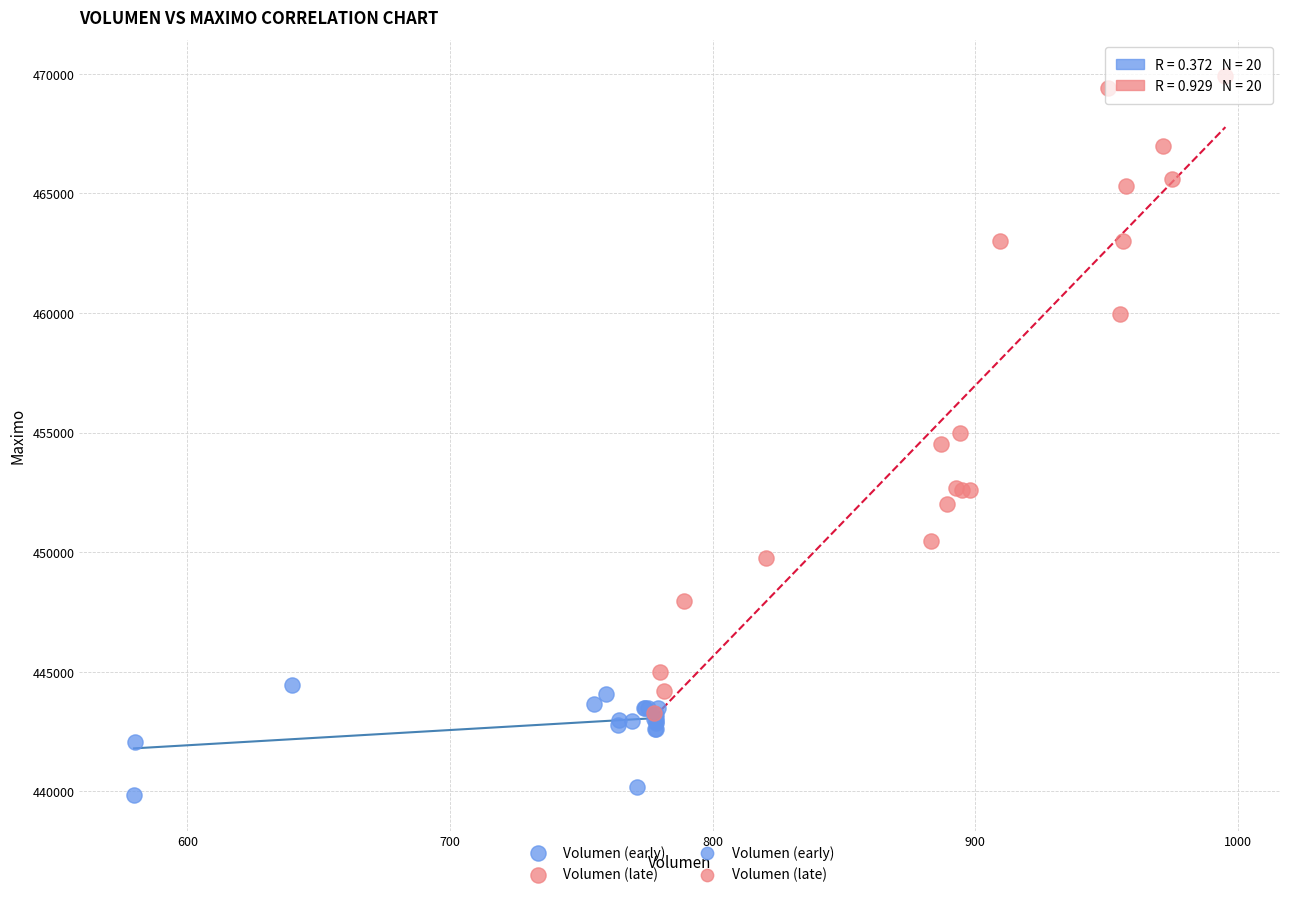

Which series has the widest spread of Y values?

Volumen (late)